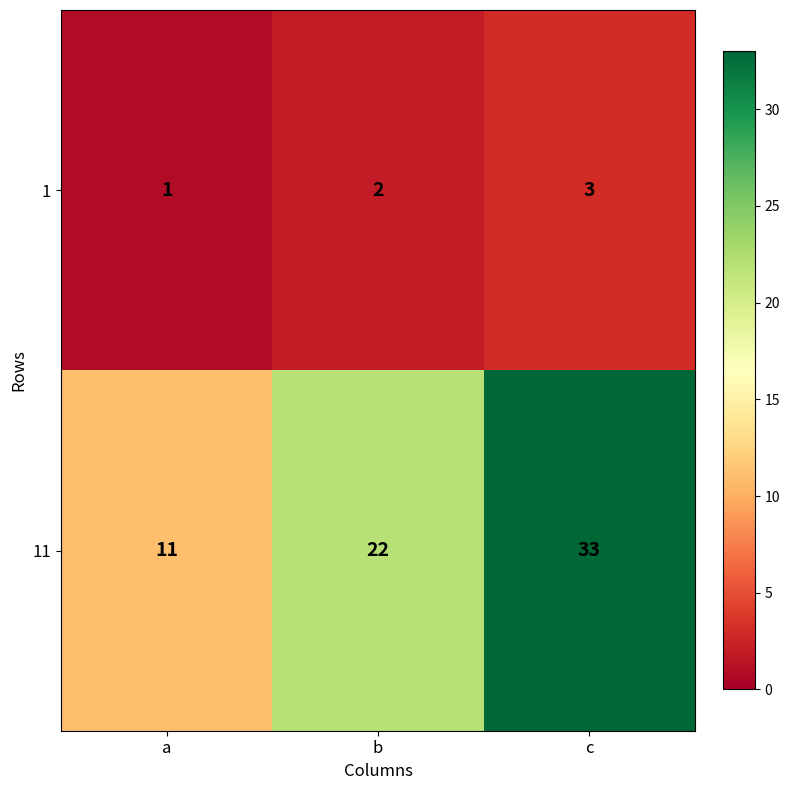

Is it true that 1 equals 2 at b?

True